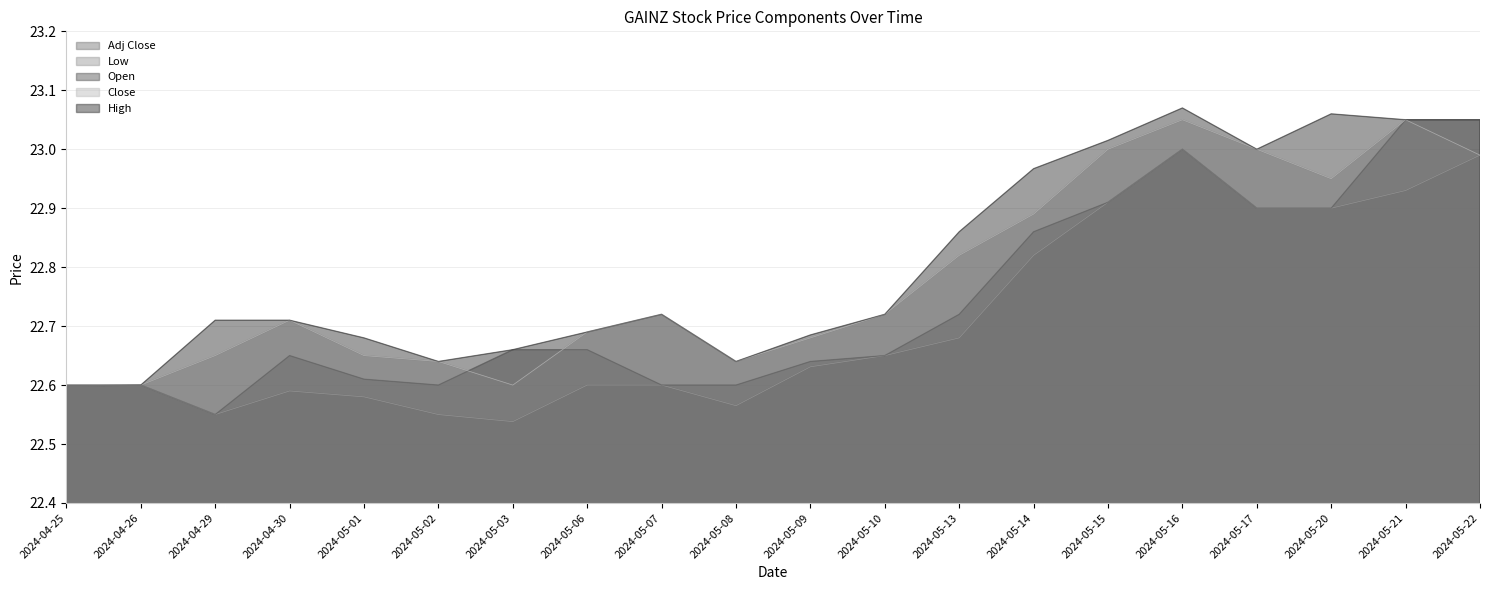

At which category is the sum across all series the highest?

2024-05-16